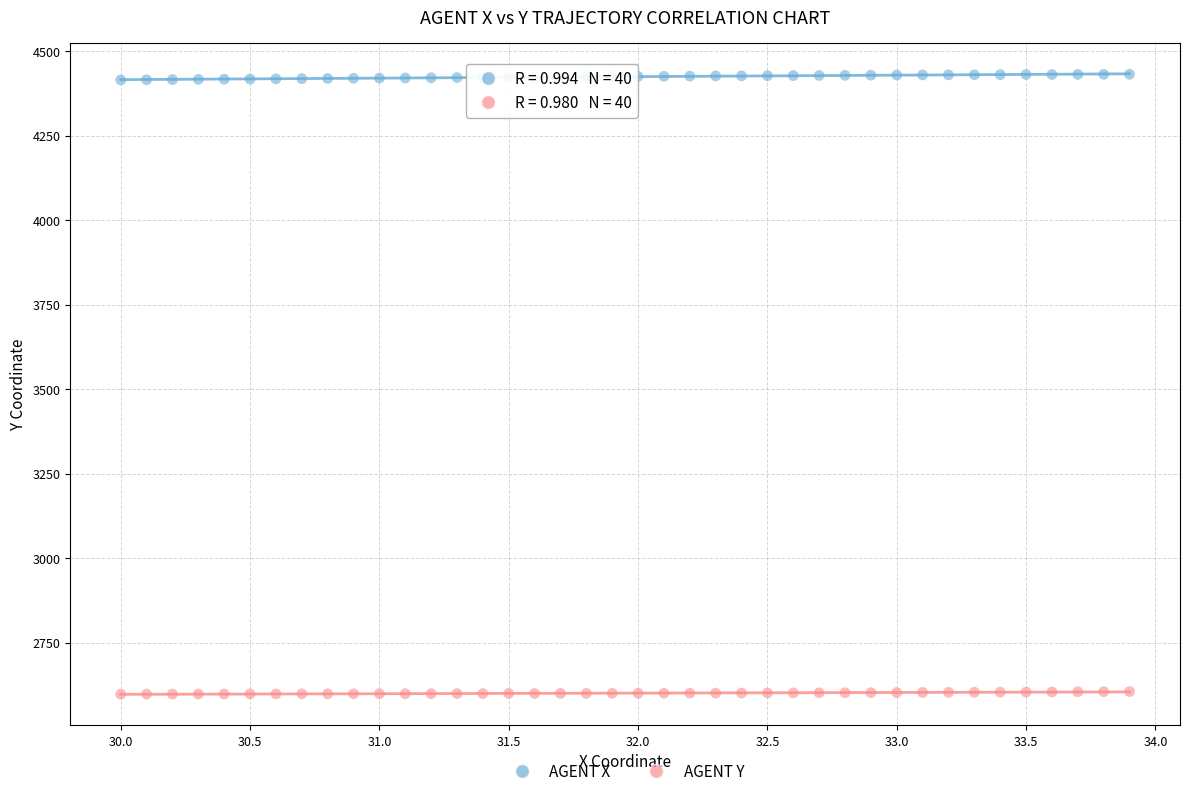

Across all data points, what is the range of X values (max minus min)?

3.9